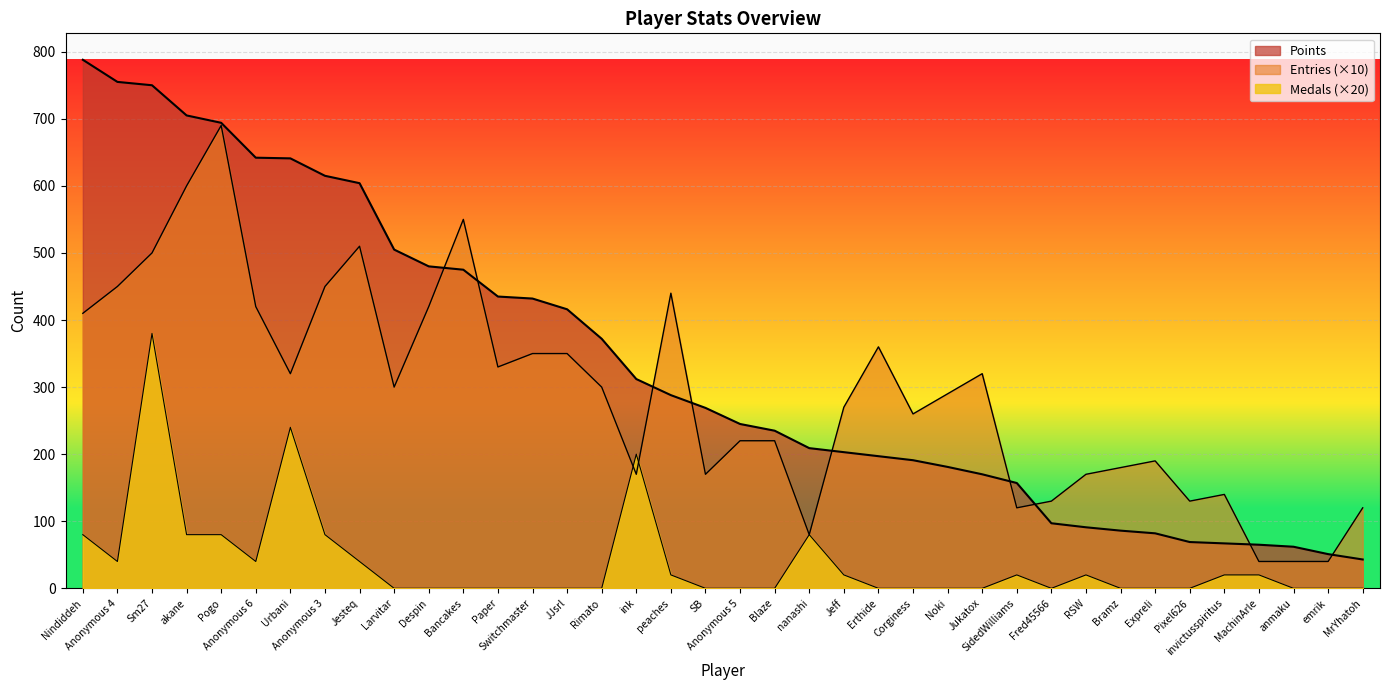

Reading right to left, list all the values displayed in this chart.

Points: MrYhatoh=43	emrik=51	anmaku=62	MachinArle=65	invictusspiritus=67	Pixel626=69	Expreli=82	Bramz=86	RSW=91	Fred45566=97	SidedWilliams=157	Jukatox=170	Noki=181	Corginess=191	Erthide=197	Jeff=203	nanashi=209	Blaze=235	Anonymous 5=245	SB=269	peaches=288	ink=312	Rimato=372	JJsrl=416	Switchmaster=432	Paper=435	Bancakes=475	Despin=480	Larvitar=505	Jesteq=604	Anonymous 3=615	Urbani=641	Anonymous 6=642	Pogo=694	akane=705	Sm27=750	Anonymous 4=755	Nindiddeh=788
Medals: MrYhatoh=0	emrik=0	anmaku=0	MachinArle=20	invictusspiritus=20	Pixel626=0	Expreli=0	Bramz=0	RSW=20	Fred45566=0	SidedWilliams=20	Jukatox=0	Noki=0	Corginess=0	Erthide=0	Jeff=20	nanashi=80	Blaze=0	Anonymous 5=0	SB=0	peaches=20	ink=200	Rimato=0	JJsrl=0	Switchmaster=0	Paper=0	Bancakes=0	Despin=0	Larvitar=0	Jesteq=40	Anonymous 3=80	Urbani=240	Anonymous 6=40	Pogo=80	akane=80	Sm27=380	Anonymous 4=40	Nindiddeh=80
Entries: MrYhatoh=120	emrik=40	anmaku=40	MachinArle=40	invictusspiritus=140	Pixel626=130	Expreli=190	Bramz=180	RSW=170	Fred45566=130	SidedWilliams=120	Jukatox=320	Noki=290	Corginess=260	Erthide=360	Jeff=270	nanashi=80	Blaze=220	Anonymous 5=220	SB=170	peaches=440	ink=170	Rimato=300	JJsrl=350	Switchmaster=350	Paper=330	Bancakes=550	Despin=420	Larvitar=300	Jesteq=510	Anonymous 3=450	Urbani=320	Anonymous 6=420	Pogo=690	akane=600	Sm27=500	Anonymous 4=450	Nindiddeh=410